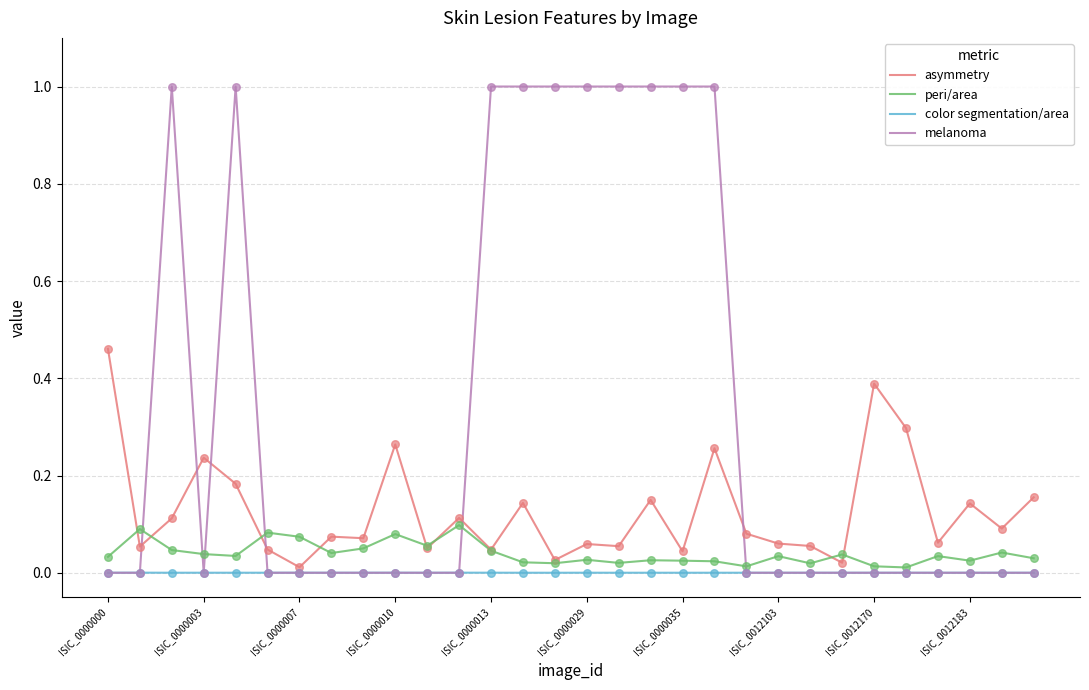

Which series has the largest total across all categories?

melanoma